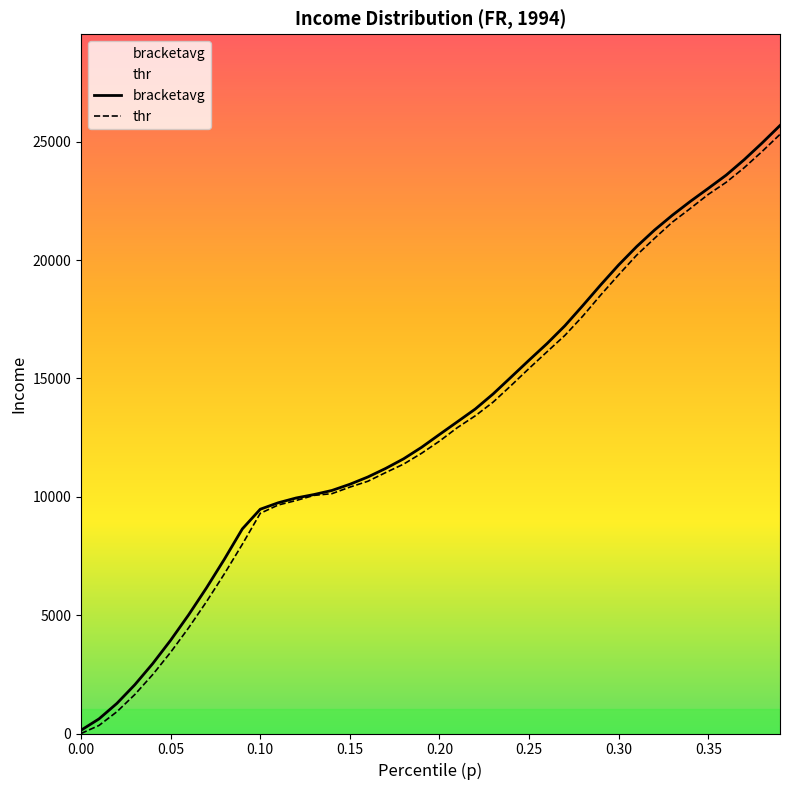

True or false: thr and p cross at least once.

False